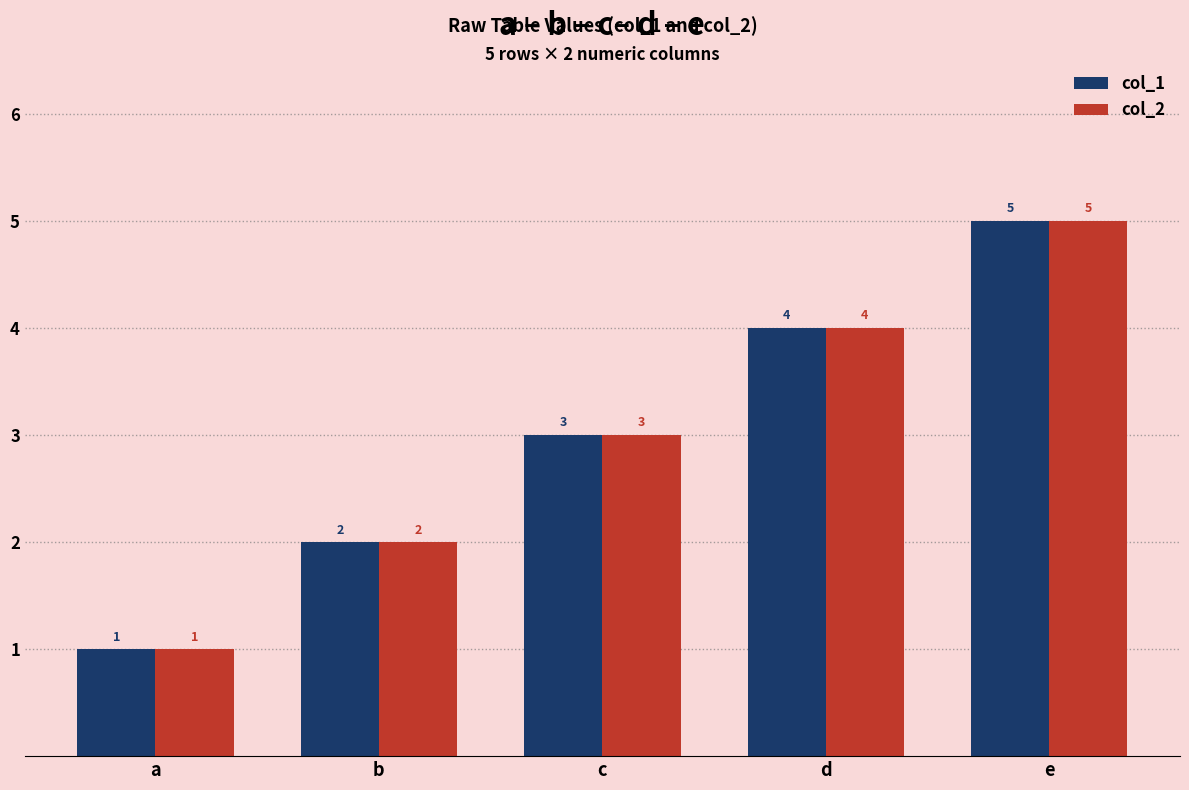

At which category is the sum across all series the highest?

e